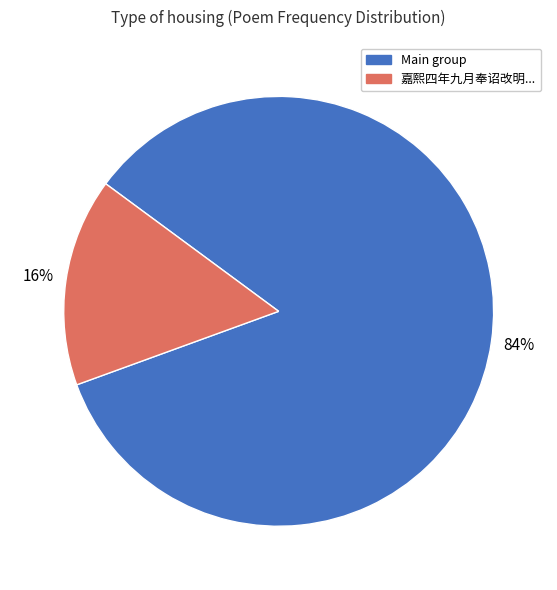

How many segments does this pie chart have?

2